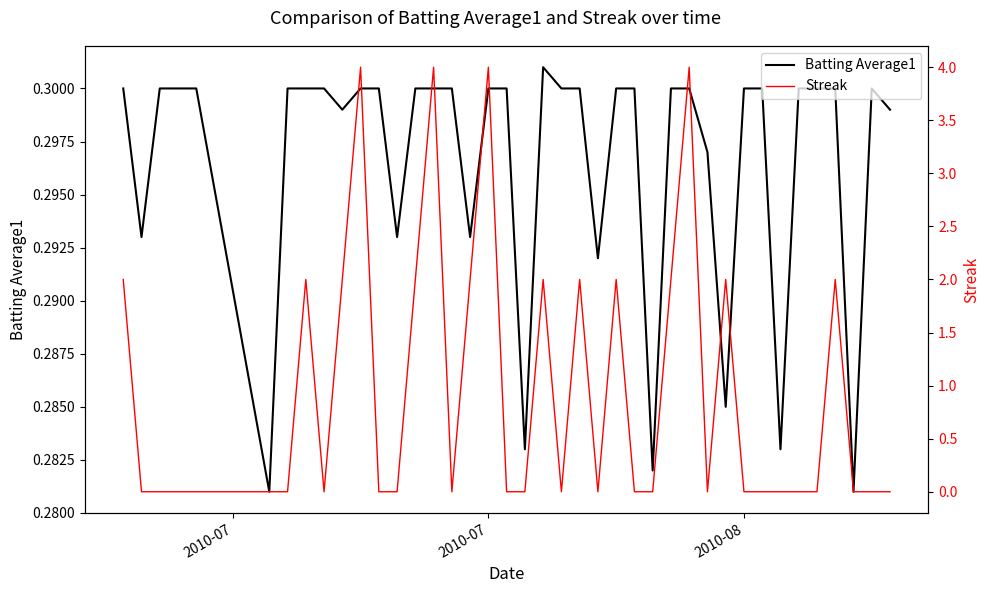

Is the value of Batting Average1 at 30 greater than the value of Streak at 16?

No